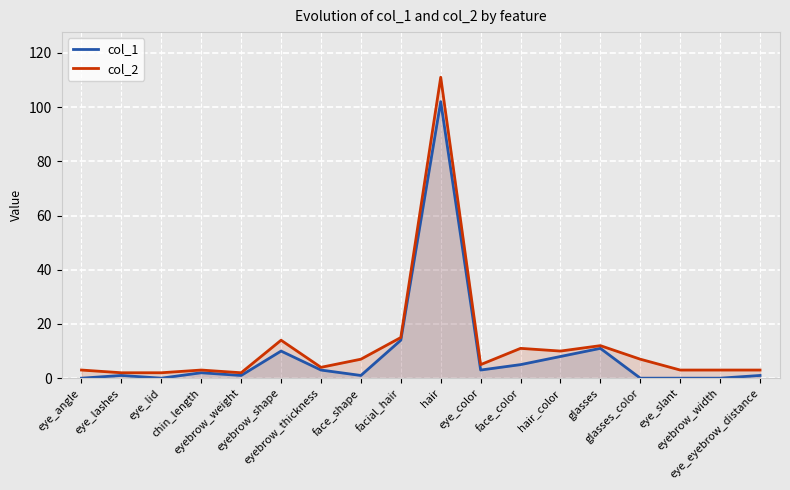

What is the average value of the col_1 series?

9